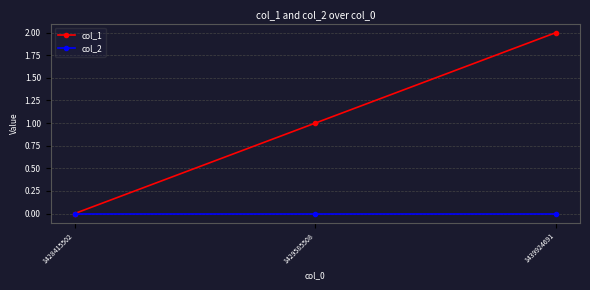

At which category is the sum across all series the highest?

1439924691